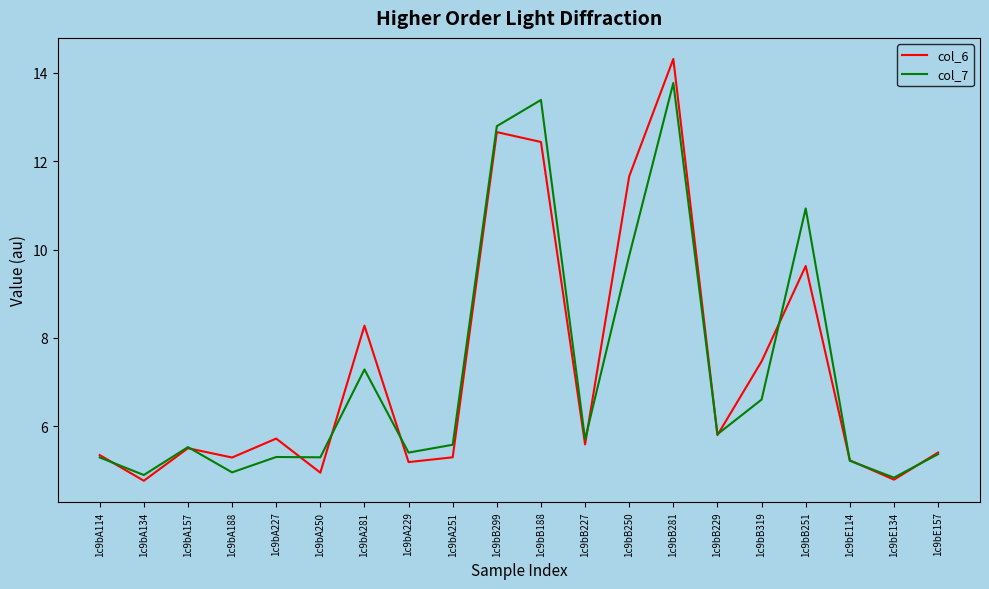

Is the value of col_6 at 1c9bA114 greater than the value of col_7 at 1c9bE134?

Yes